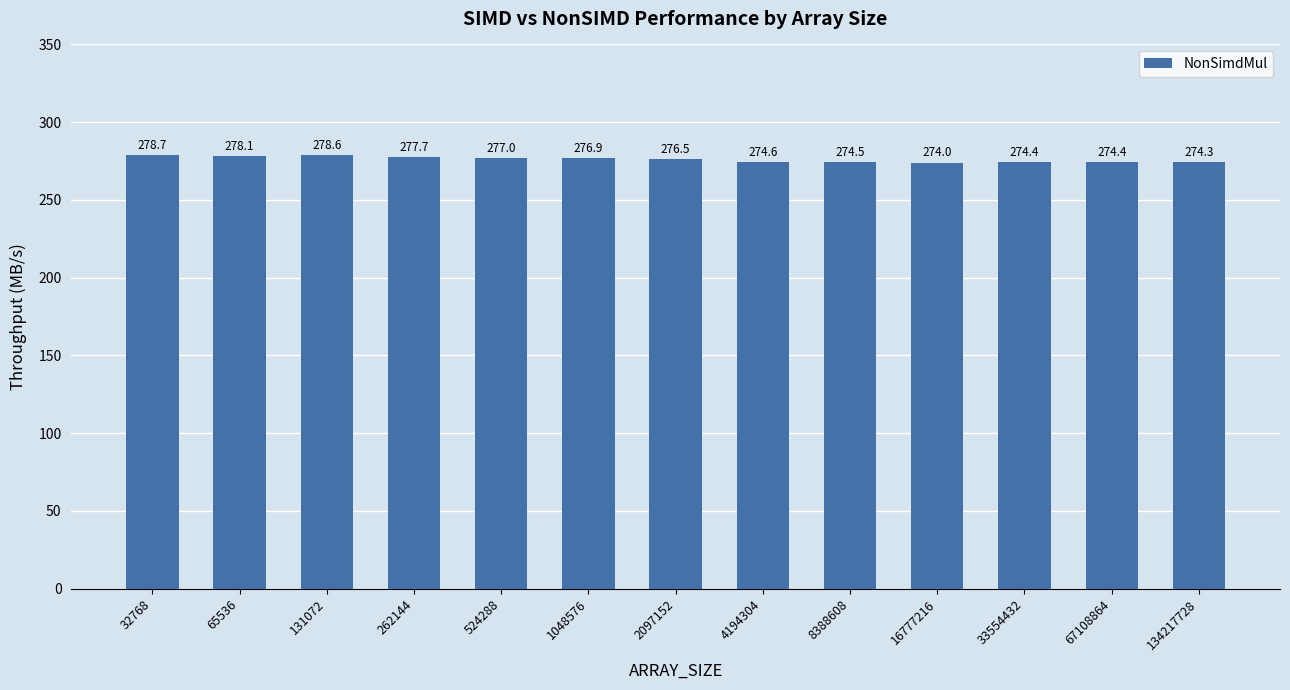

What is the change in value from 32768 to 16777216?

-4.7